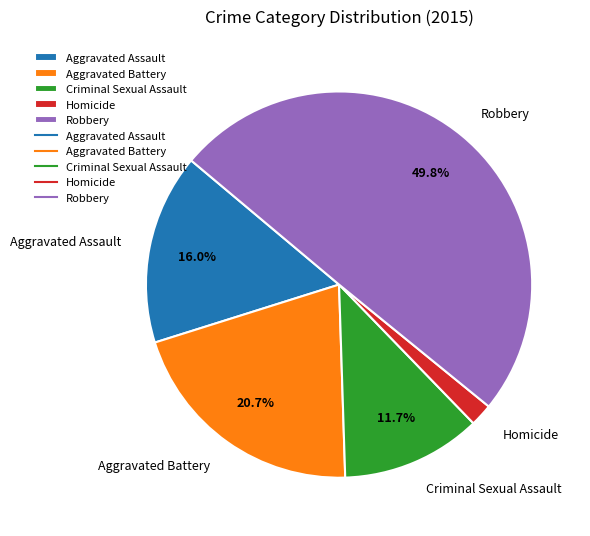

What is the largest slice in the pie chart?

Robbery